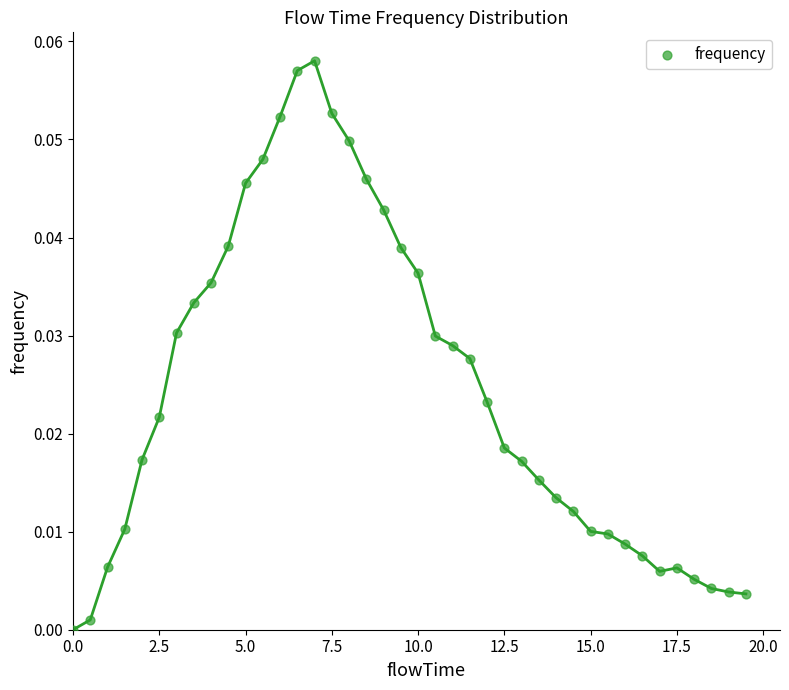

What is the range of X values (max minus min)?

19.5